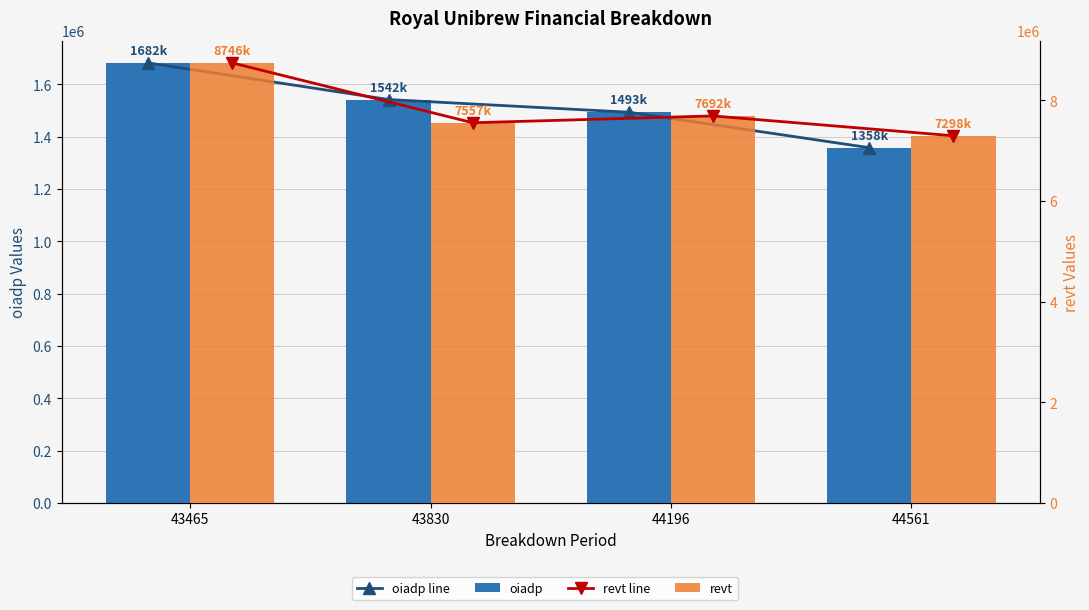

Reading left to right, transcribe all the data shown in this chart.

oiadp line: 43465=1682000	43830=1542000	44196=1493561	44561=1358002
oiadp: 43465=1682000	43830=1542000	44196=1493561	44561=1358002
revt line: 43465=8746000	43830=7557000	44196=7692479	44561=7298086
revt: 43465=8746000	43830=7557000	44196=7692479	44561=7298086